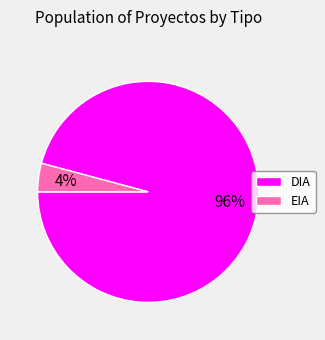

To the nearest percent, what is the difference between the largest and smallest slice percentages?

92%